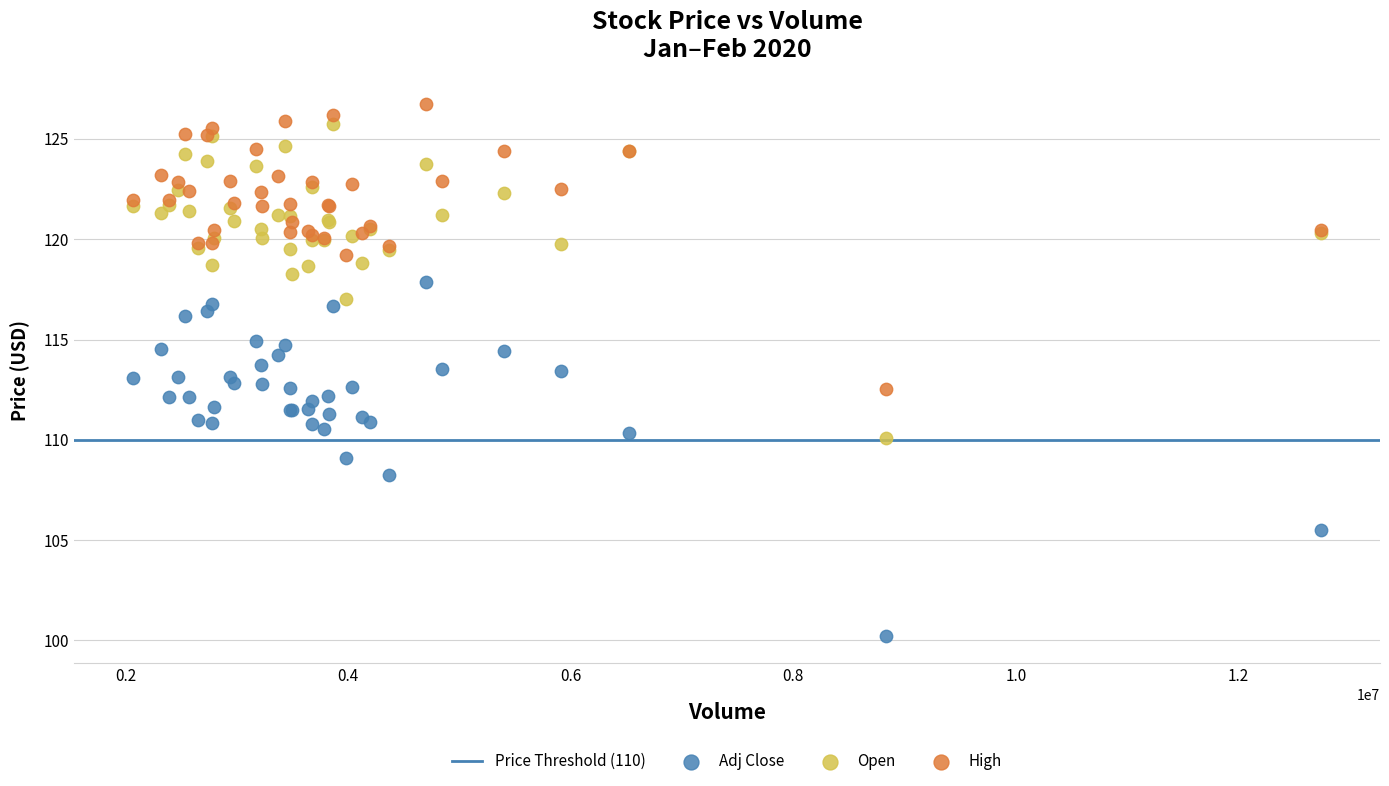

Which series has the largest Y range (max minus min)?

Adj Close